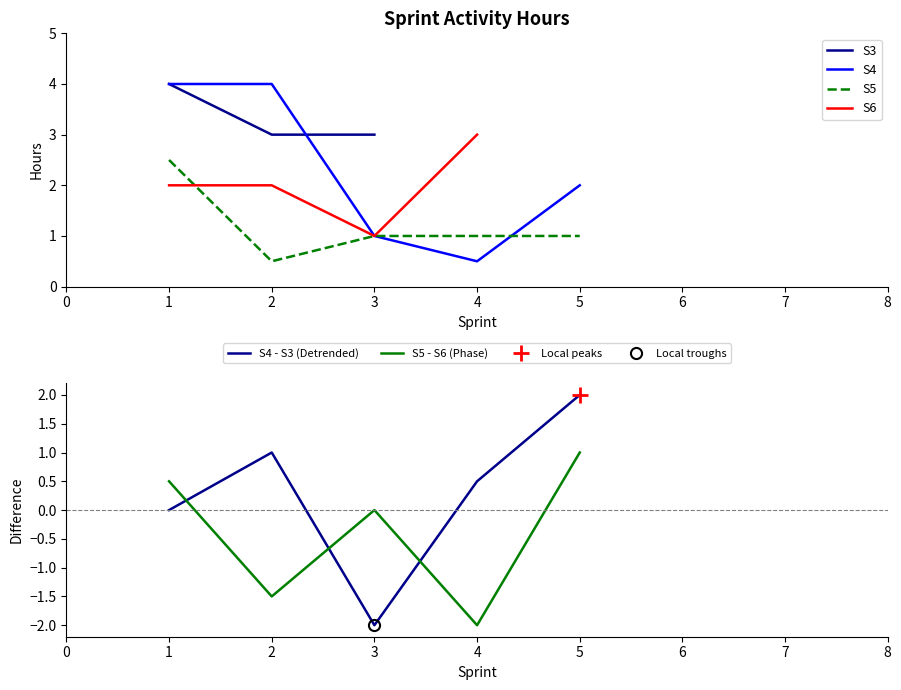

What is the spread (max minus min) of values at S2?

3.5